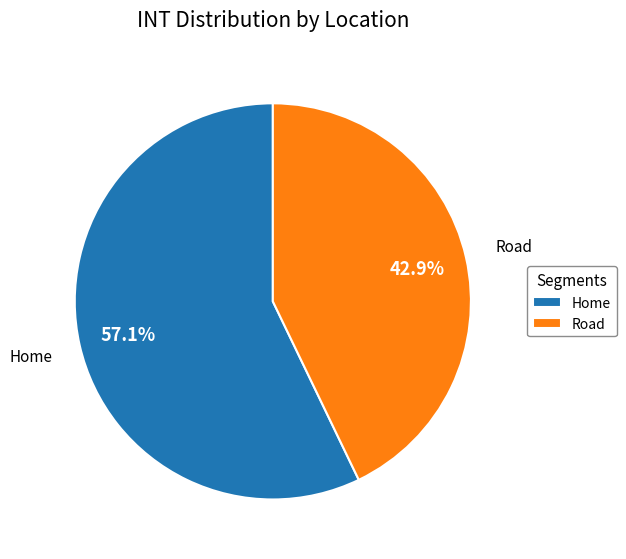

The Home slice represents 46% of the pie. True or false?

False